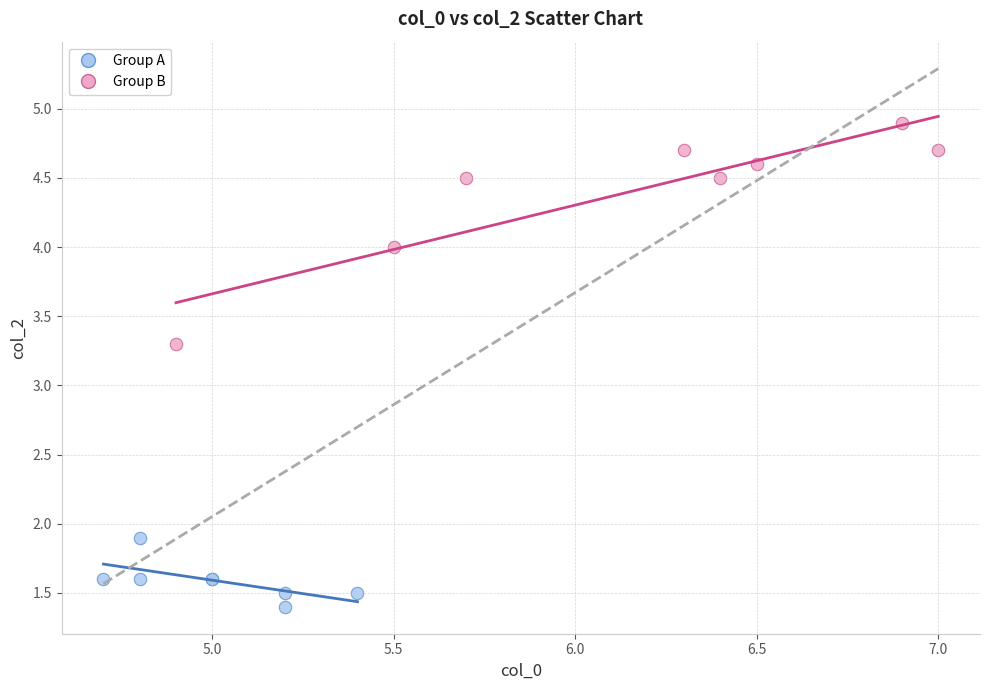

Which series contains the lowest Y value?

Group A